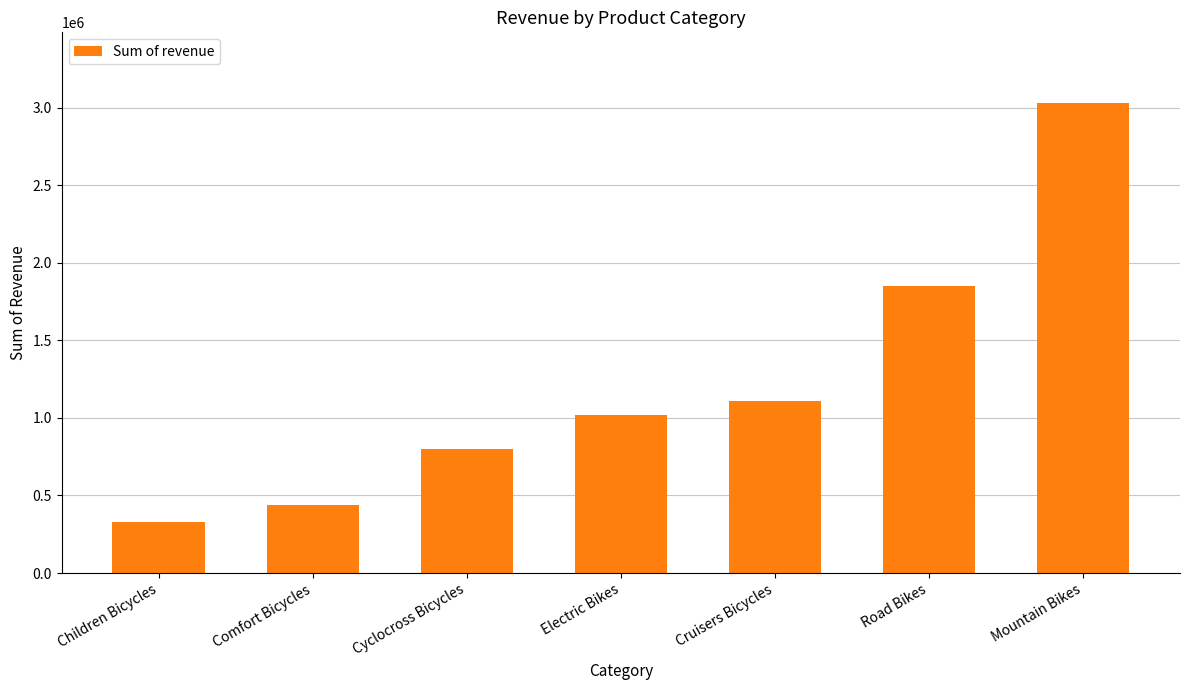

What position from the left is Electric Bikes?

4